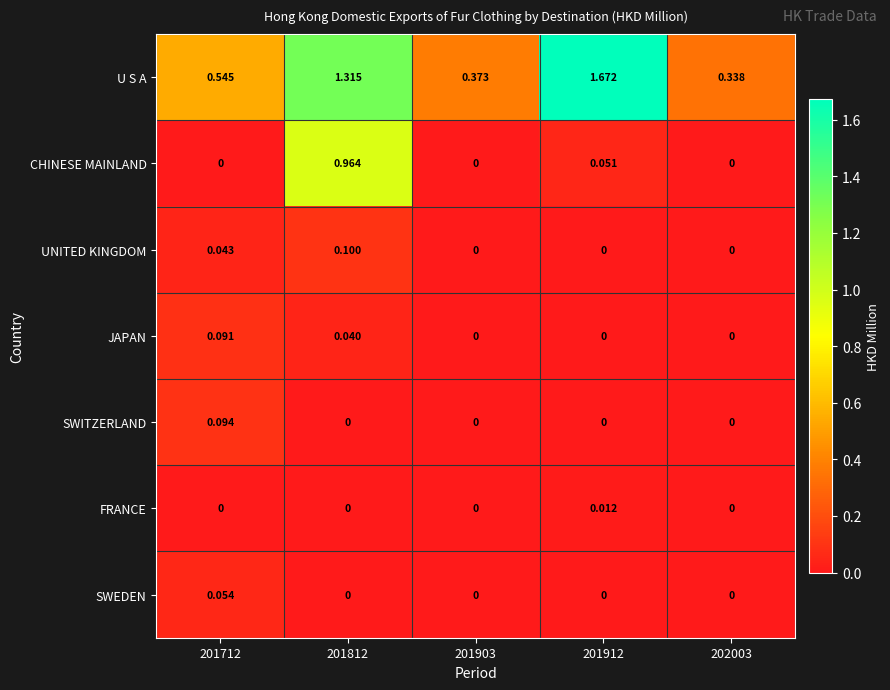

At which category does the chart reach its peak across all series?

201912